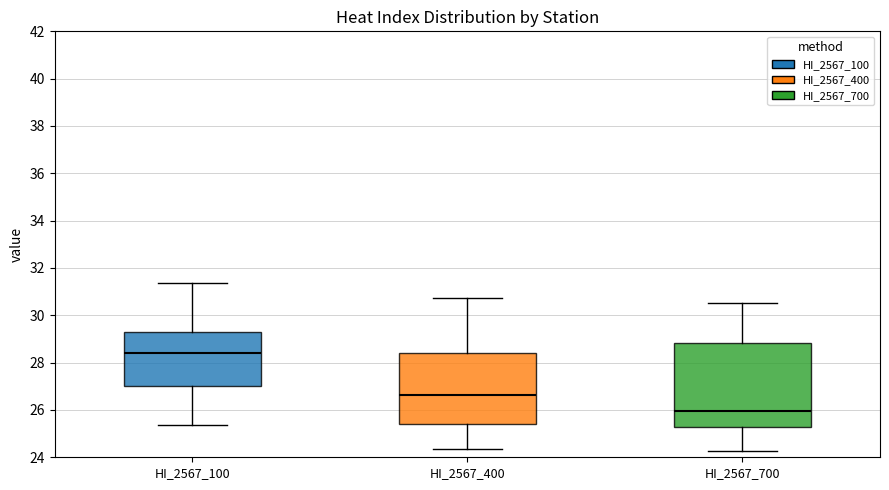

Which box's median line is the lowest?

HI_2567_700